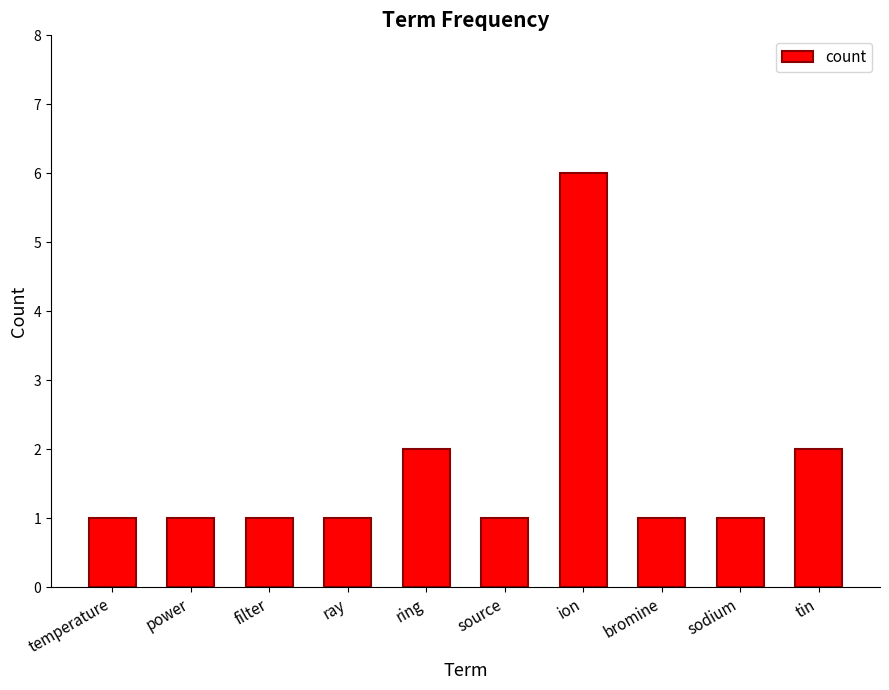

True or false: the data shows 2 at tin.

True